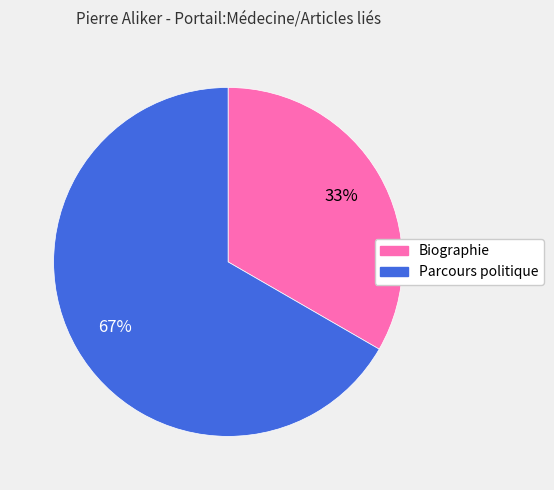

To the nearest percent, what is the average slice percentage?

50%